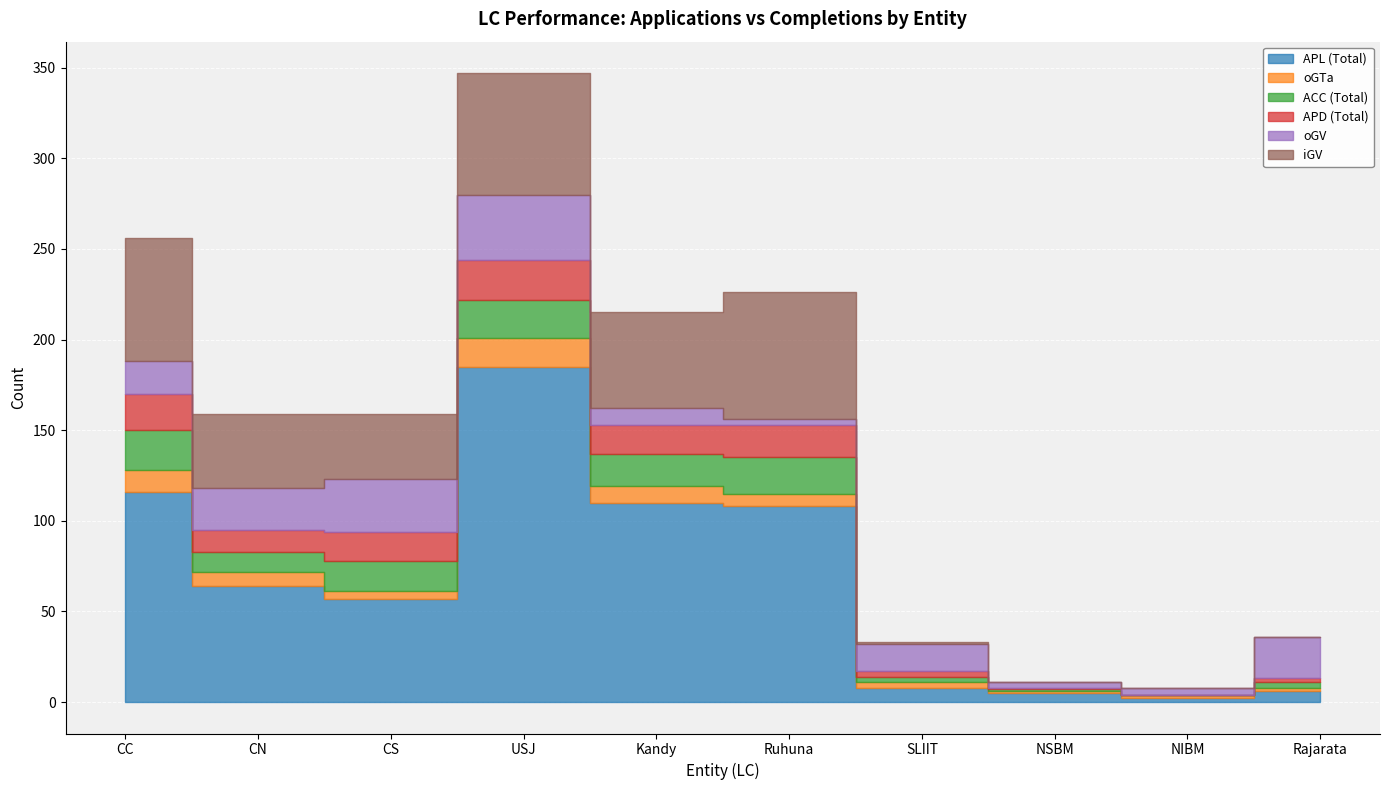

What is the sum of all ACC (Total) values?

116